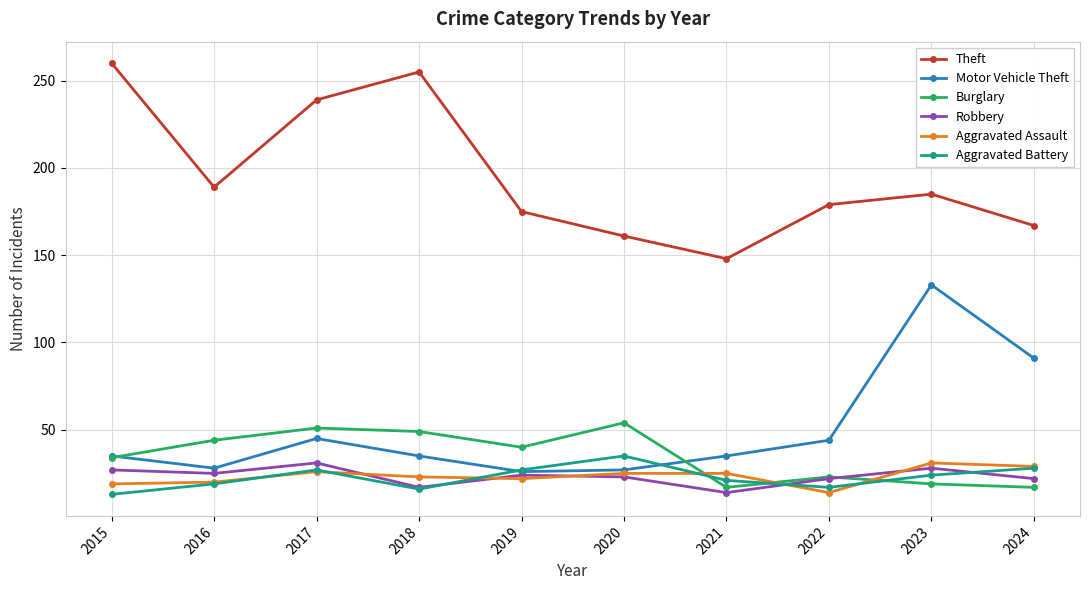

What is the total value across all series at 2015?

388